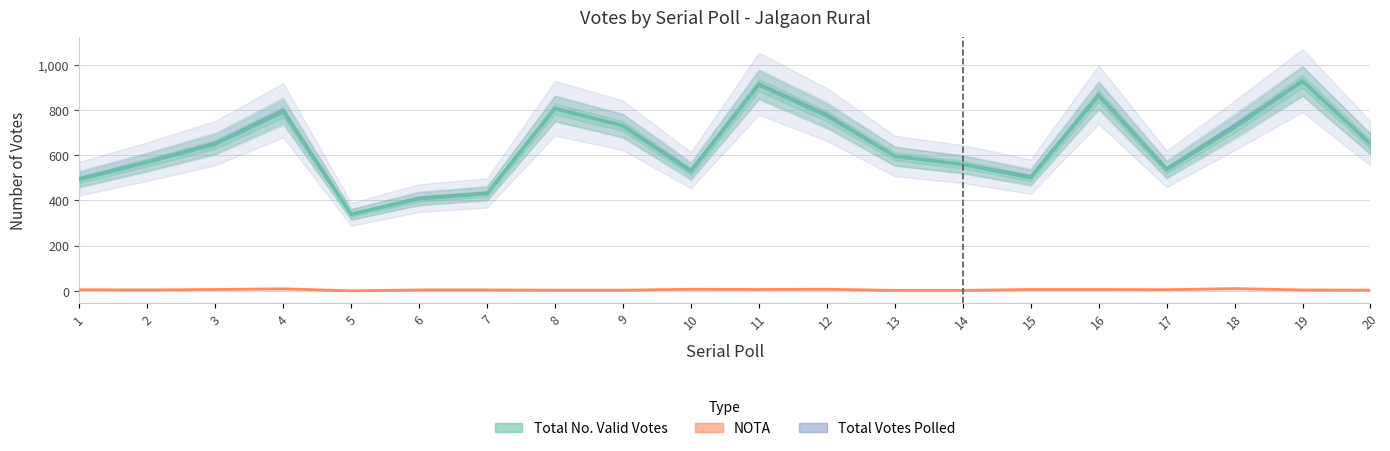

Between 3 and 11, which series saw the biggest shift?

Total No. Valid Votes